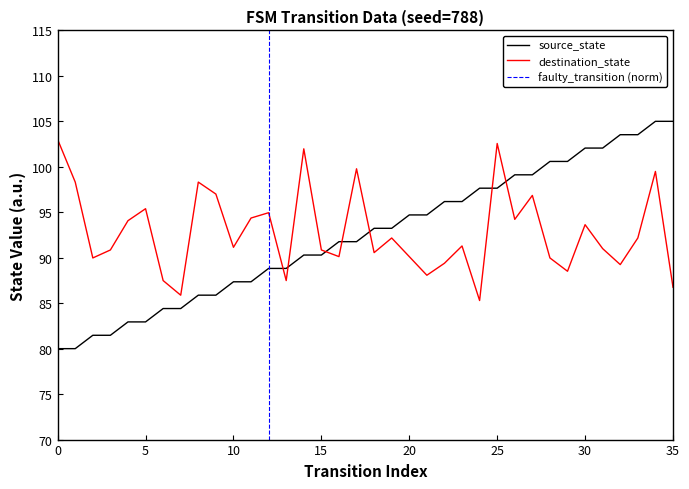

Between 2 and 35, which is larger?

35